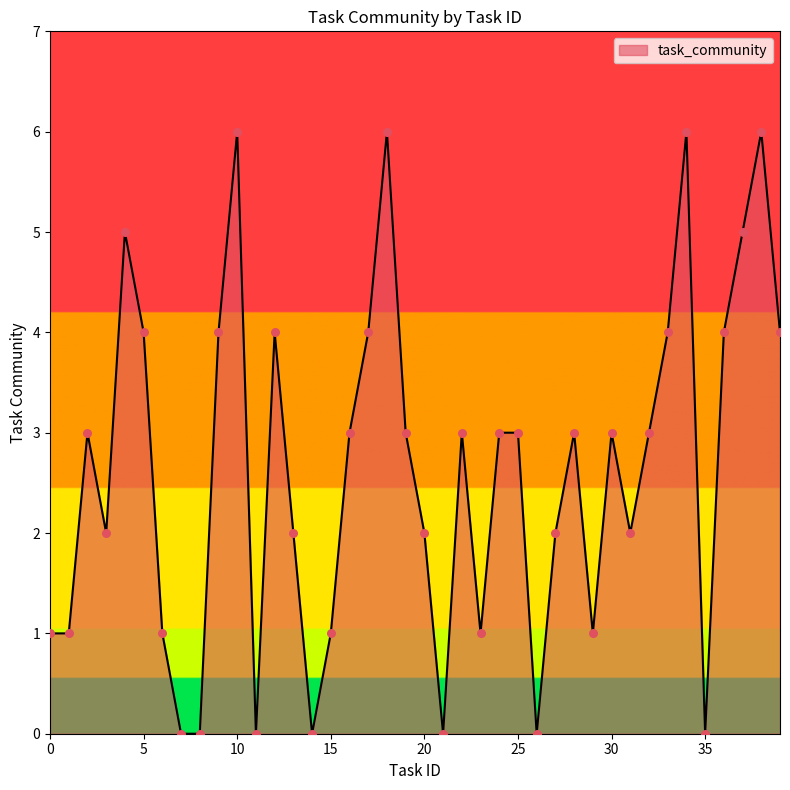

What is the difference between the maximum and minimum values?

6